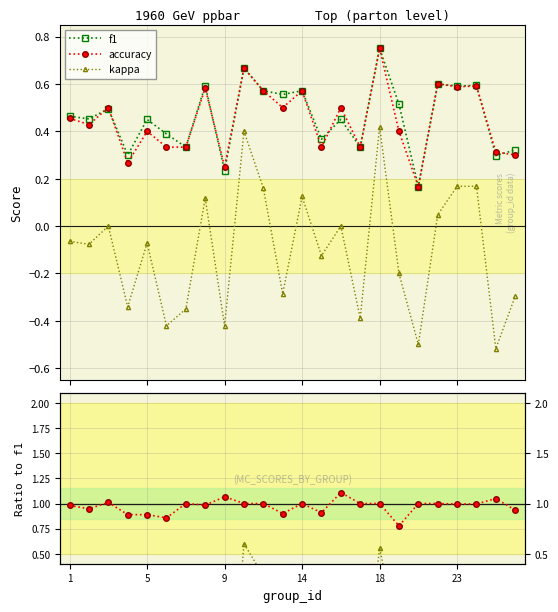

Reading left to right, list all the values displayed in this chart.

f1: 0.5	0.5	0.5	0.3	0.5	0.4	0.3	0.6	0.2	0.7	0.6	0.6	0.6	0.4	0.5	0.3	0.8	0.5	0.2	0.6	0.6	0.6	0.3	0.3
accuracy: 0.5	0.4	0.5	0.3	0.4	0.3	0.3	0.6	0.2	0.7	0.6	0.5	0.6	0.3	0.5	0.3	0.8	0.4	0.2	0.6	0.6	0.6	0.3	0.3
kappa: -0.1	-0.1	0.0	-0.3	-0.1	-0.4	-0.3	0.1	-0.4	0.4	0.2	-0.3	0.1	-0.1	0.0	-0.4	0.4	-0.2	-0.5	0.0	0.2	0.2	-0.5	-0.3
accuracy/f1: 1.0	0.9	1.0	0.9	0.9	0.9	1.0	1.0	1.1	1.0	1.0	0.9	1.0	0.9	1.1	1.0	1.0	0.8	1.0	1.0	1.0	1.0	1.1	0.9
kappa/f1: -0.1	-0.2	0.0	-1.1	-0.2	-1.1	-1.1	0.2	-1.8	0.6	0.3	-0.5	0.2	-0.3	0.0	-1.2	0.6	-0.4	-3.0	0.1	0.3	0.3	-1.7	-0.9